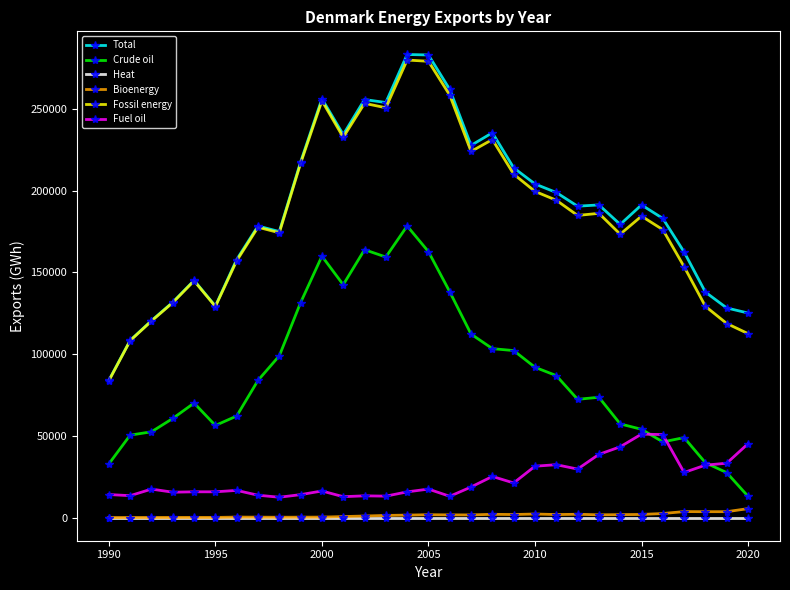

Which series has the largest range (max minus min)?

Total